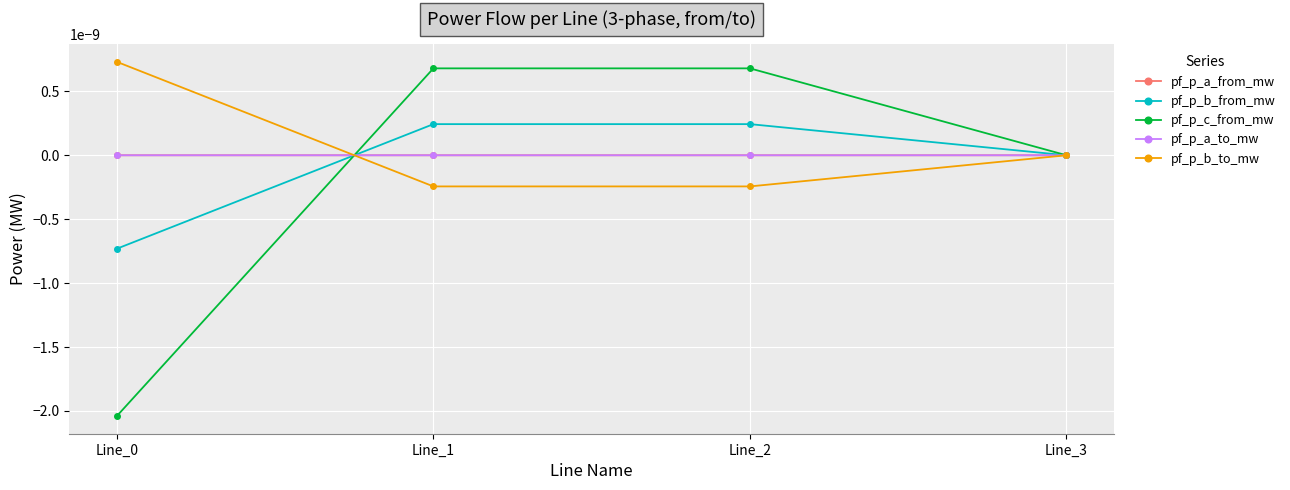

Is it true that pf_p_a_from_mw equals 0.0 at Line_0?

True